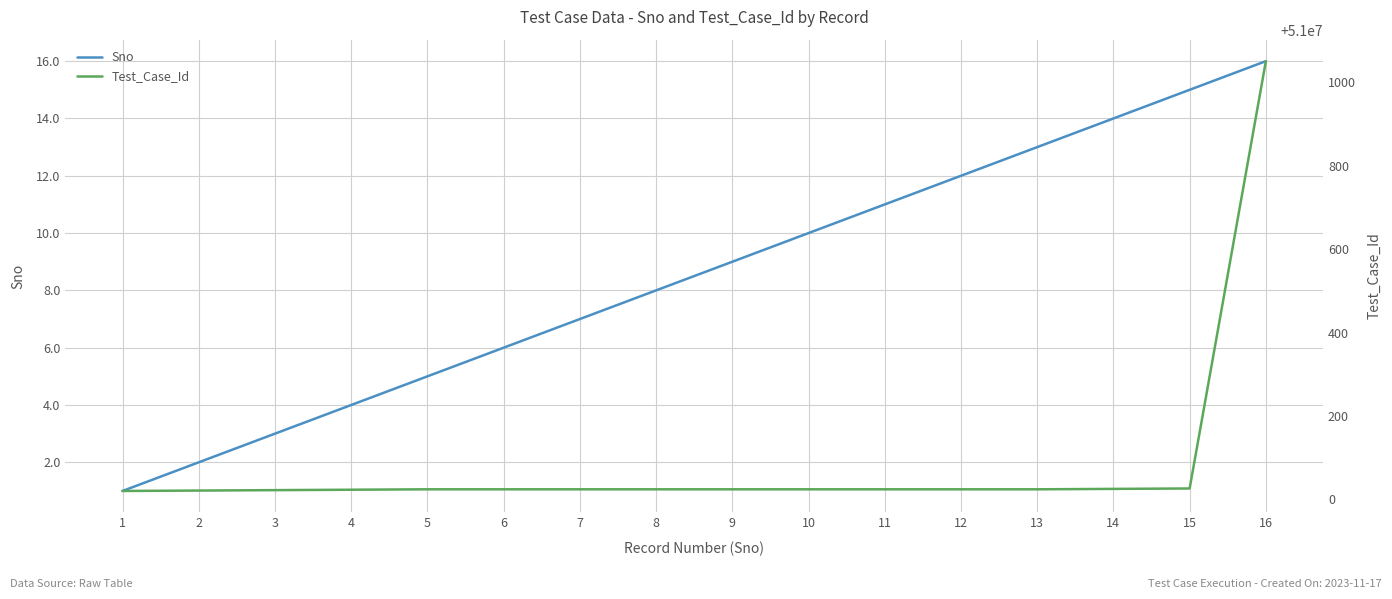

Is the value of Sno at 13 greater than the value of Test_Case_Id at 12?

No